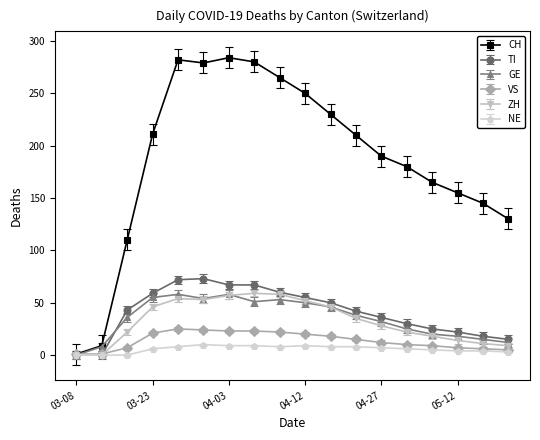

Does the chart display data point markers on the line(s)?

Yes